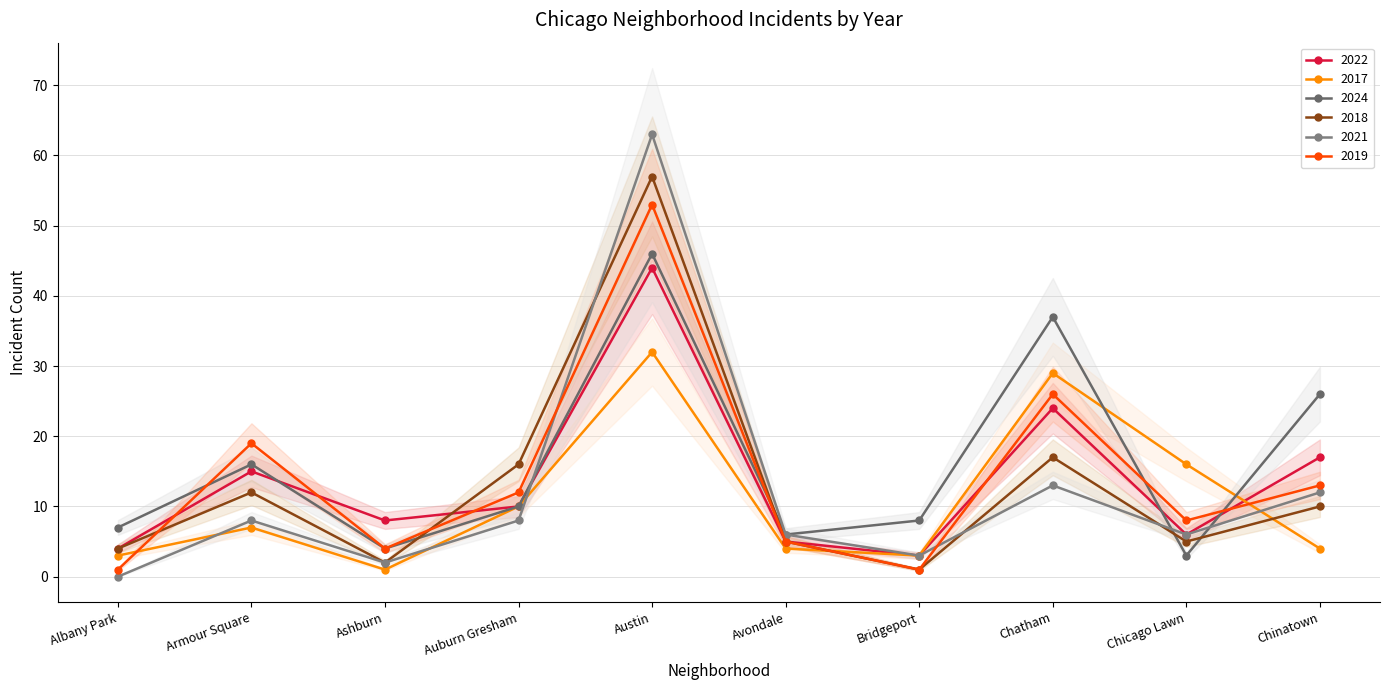

How many data points in 2022 are less than 10?

5